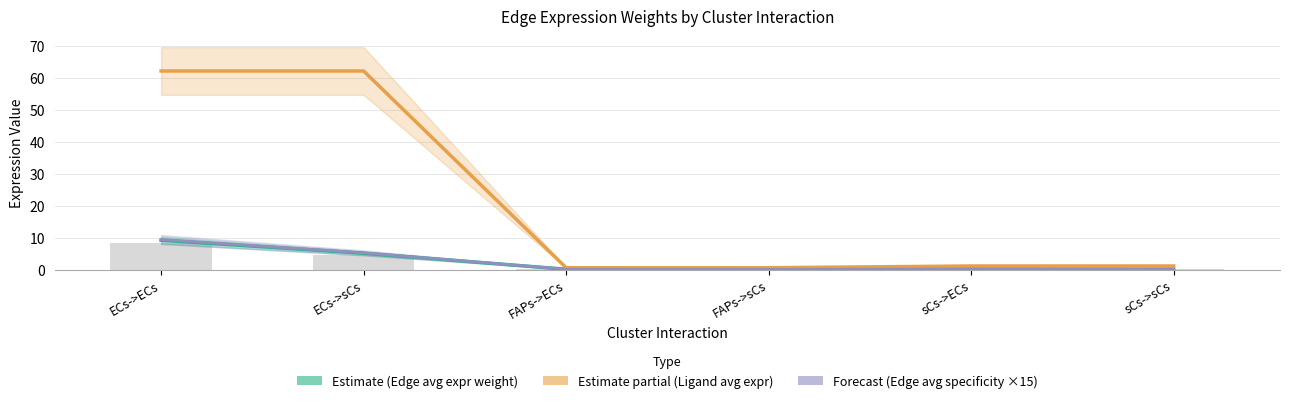

At which label does Ligand average expression value first exceed 1?

ECs->ECs